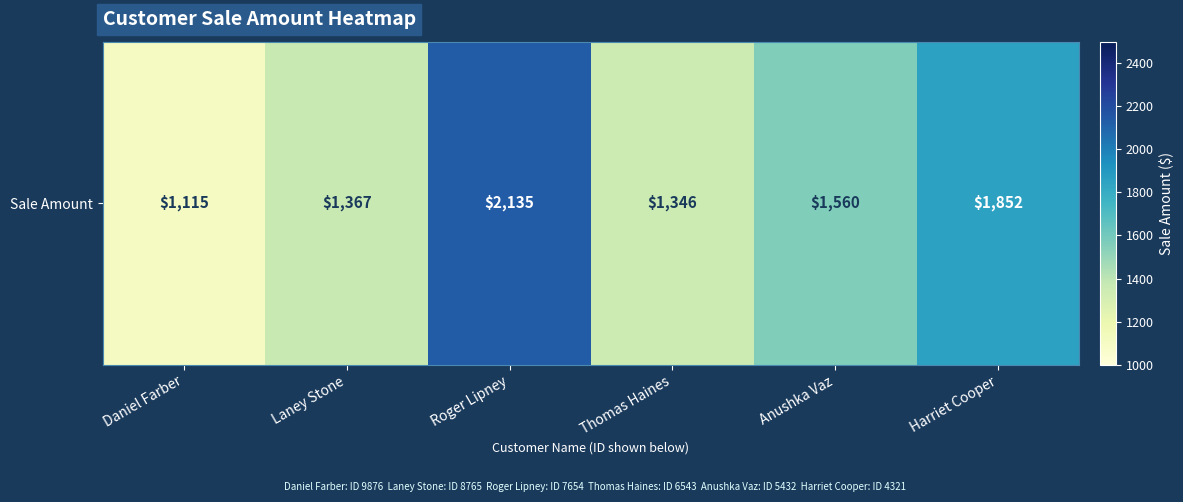

Count the number of values greater than 1560.

2